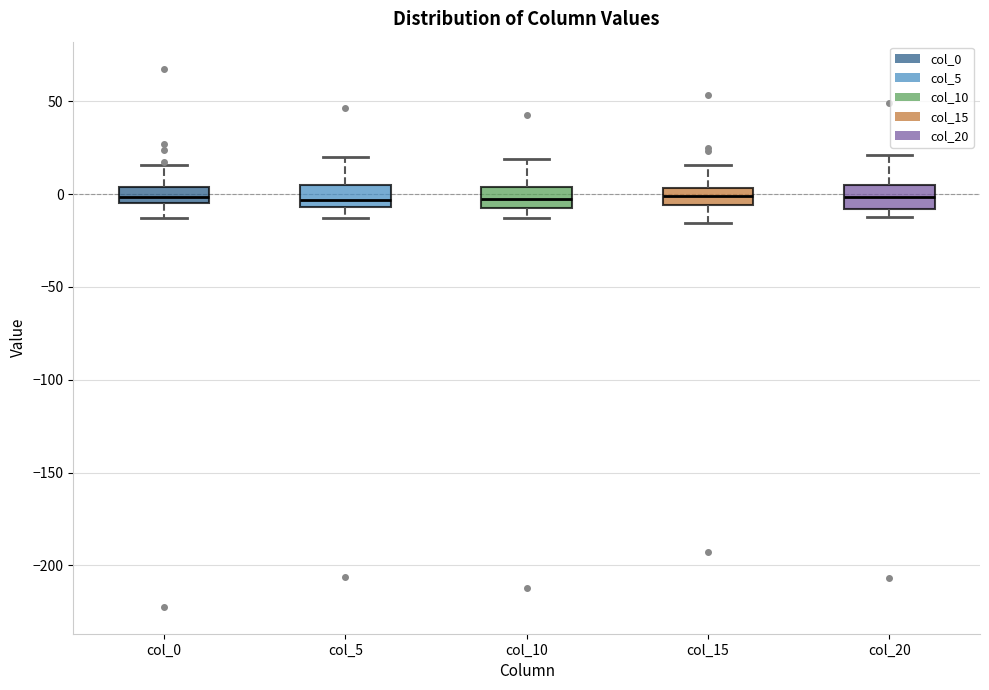

Reading left to right, transcribe this box plot: for each box, give where its median line is, the range the box spans, and where its two whiskers end, as read against the y-axis. The values are not printed on the chart, so give them approximately, as read against the axis.

col_0: median 0, box -5 to 5, whiskers -15 to 15
col_5: median -5 (just above the box's lower edge), box -5 to 5, whiskers -15 to 20
col_10: median -5 (inside the box), box -5 to 5, whiskers -15 to 20
col_15: median 0, box -5 to 5, whiskers -15 to 15
col_20: median 0, box -10 to 5, whiskers -10 (just below the box's lower edge) to 20